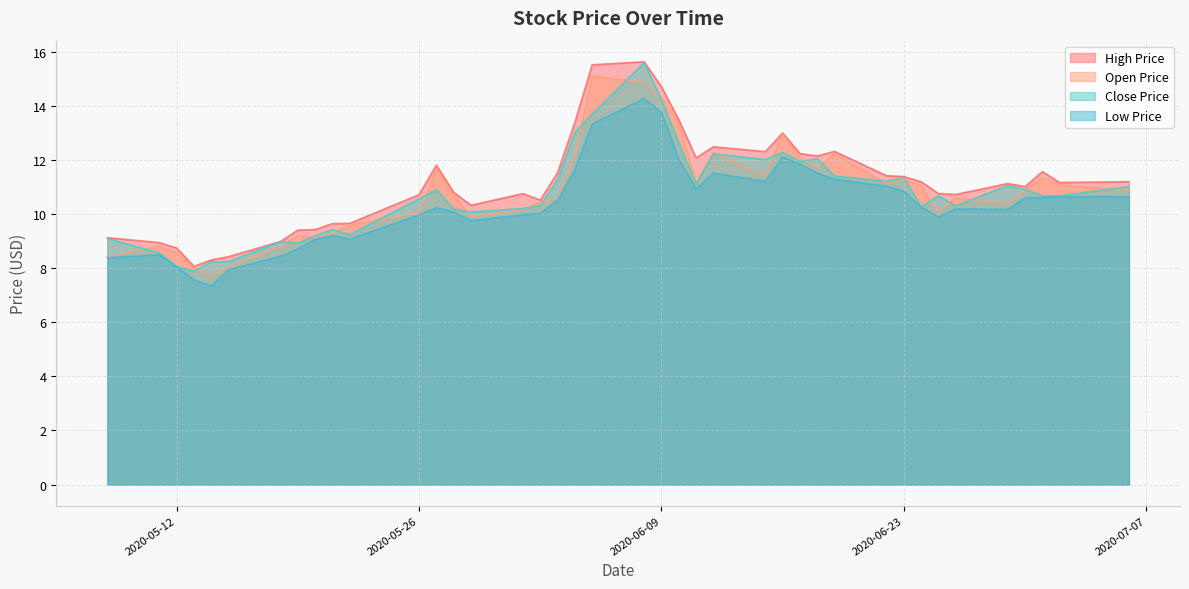

What is the label of the 27th point from the right?

2020-05-28